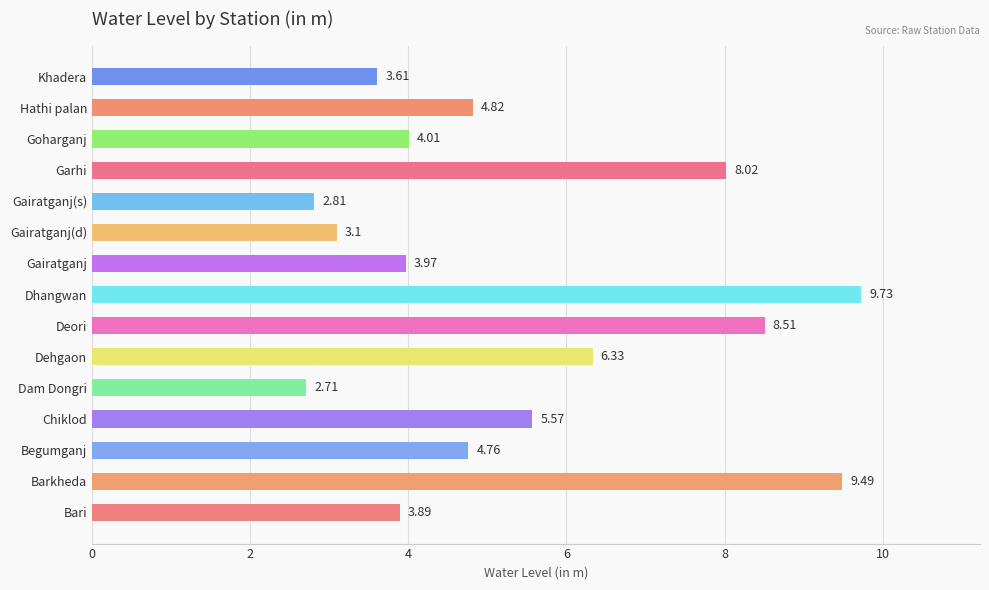

List the labels in order of value, smallest first.

Dam Dongri, Gairatganj(s), Gairatganj(d), Khadera, Bari, Gairatganj, Goharganj, Begumganj, Hathi palan, Chiklod, Dehgaon, Garhi, Deori, Barkheda, Dhangwan